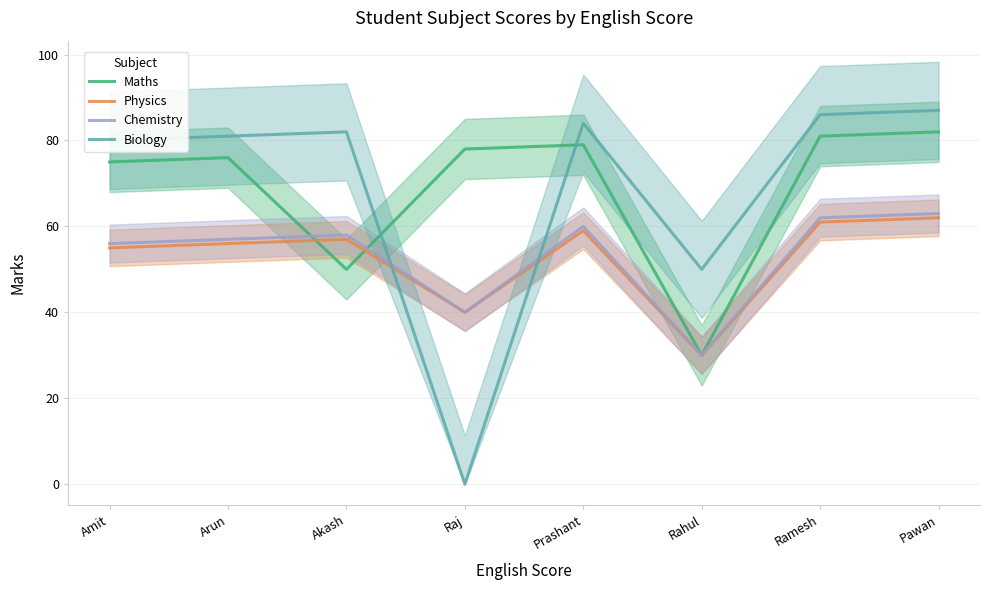

In Maths, how many points are higher than both neighbors (excluding endpoints)?

2